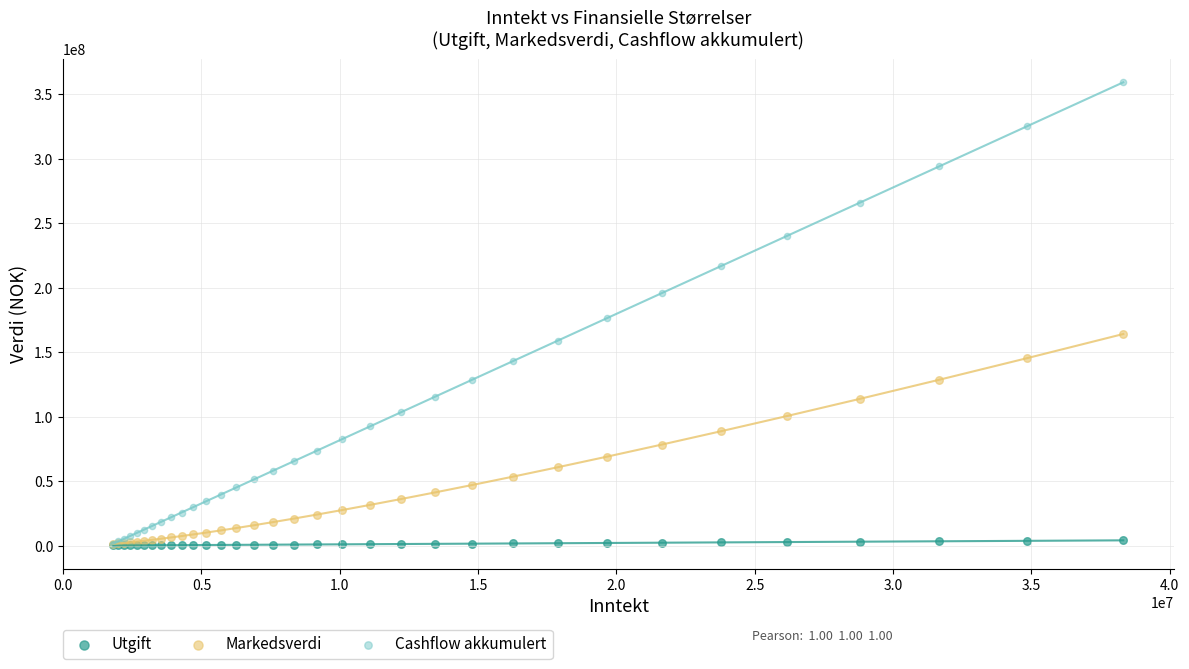

In the Cashflow akkumulert series, what Y value is closest to 180498869?

176546914.5